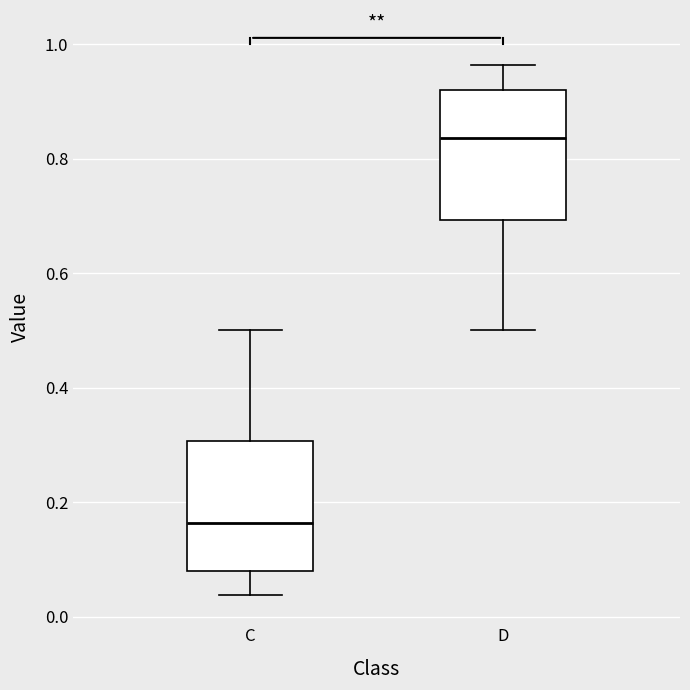

Where does the median line of the box for C sit on the y-axis? The values are not printed on the chart, so give them approximately, as read against the axis.

0.16